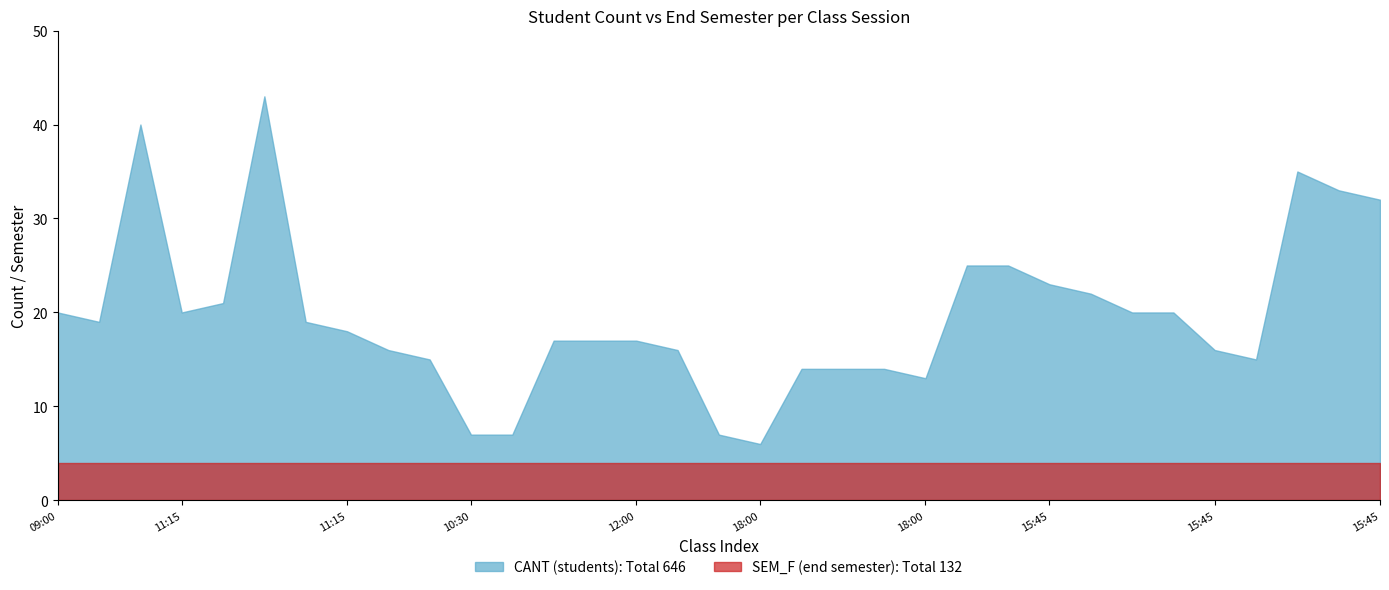

Rank the series by their maximum value, from highest to lowest.

CANT (students): Total 646, SEM_F (end semester): Total 132